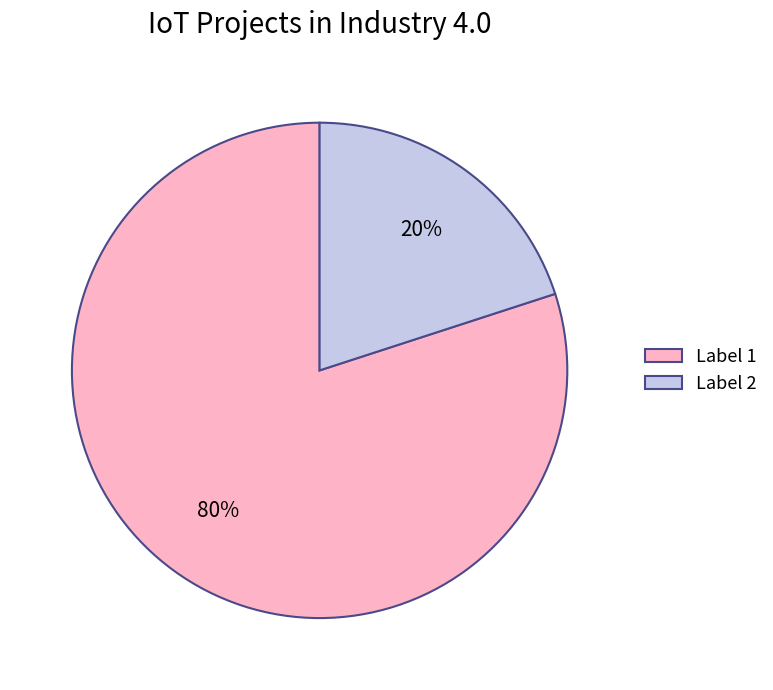

To the nearest percent, what portion does Label 1 represent?

80%